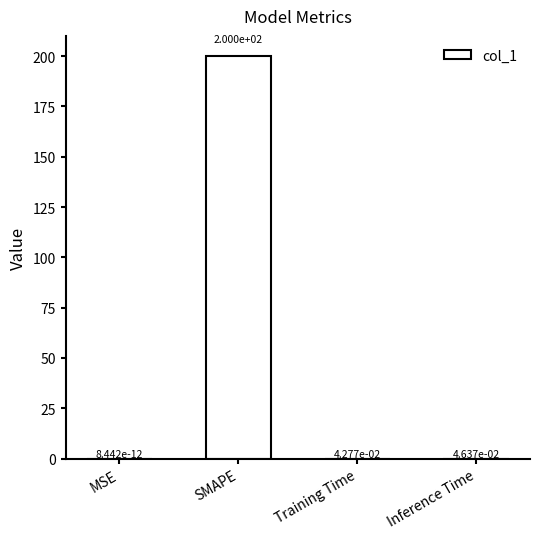

Does the chart contain stacked bars?

No